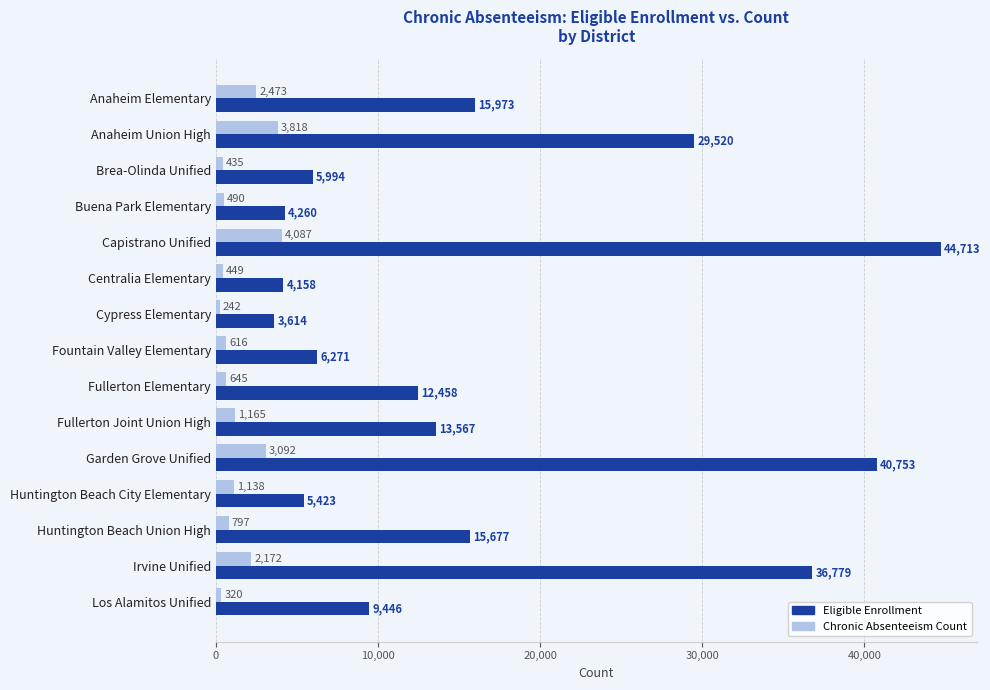

What is the spread (max minus min) of values at Garden Grove Unified?

37661